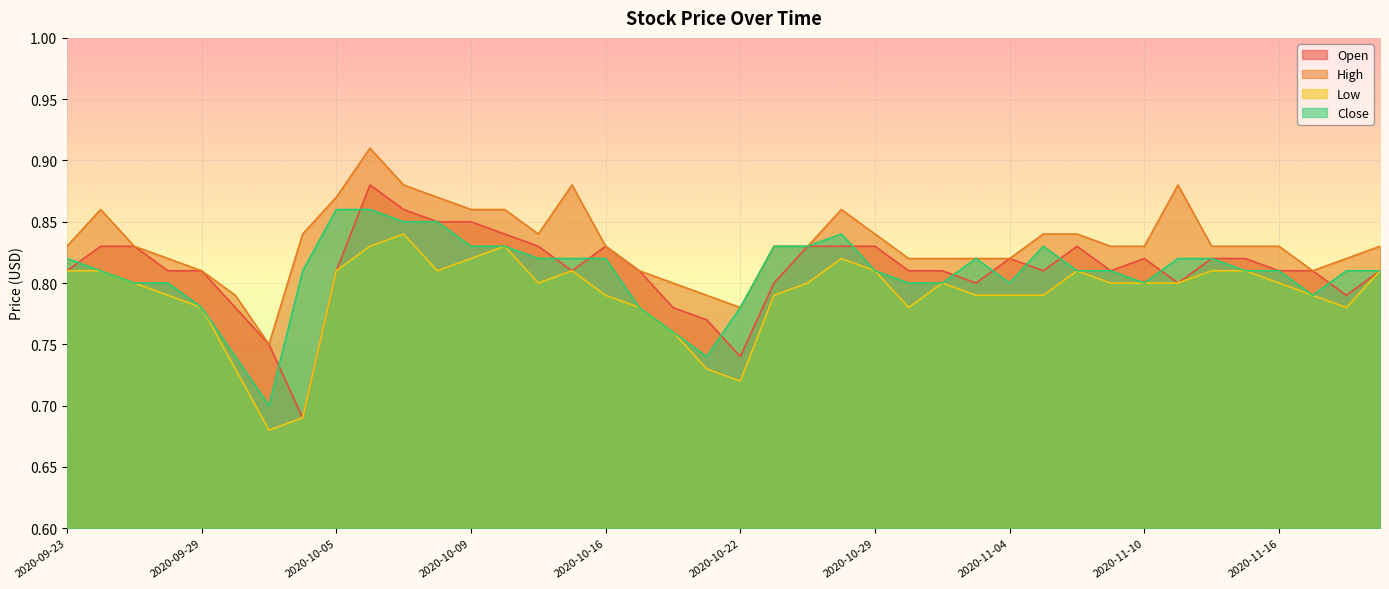

How many lines are shown in the chart?

4